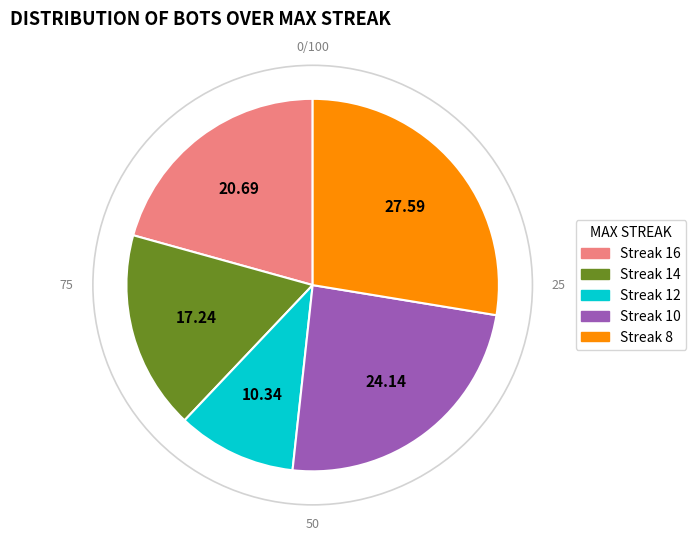

How many slices are in this pie chart?

5